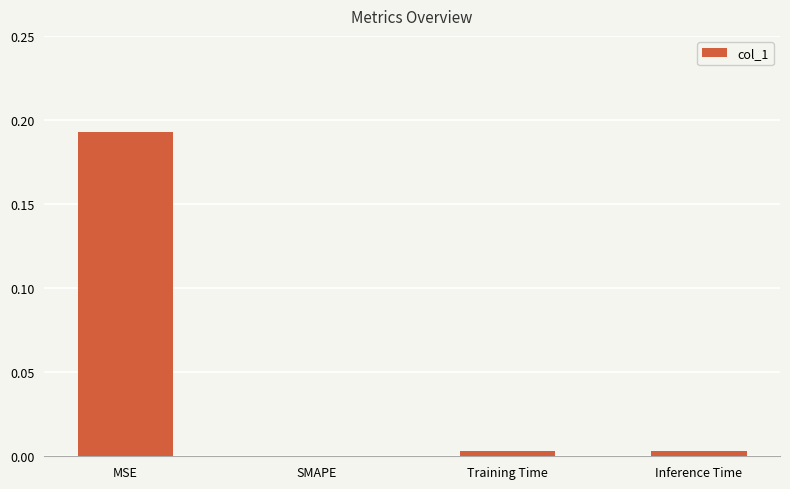

The chart shows a value of 0.0 at Training Time. True or false?

True